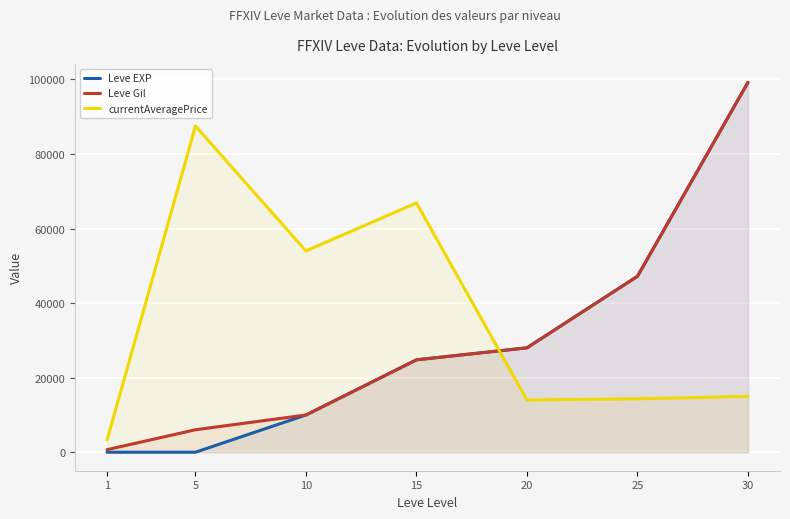

How many interior local valleys does the currentAveragePrice series have?

2